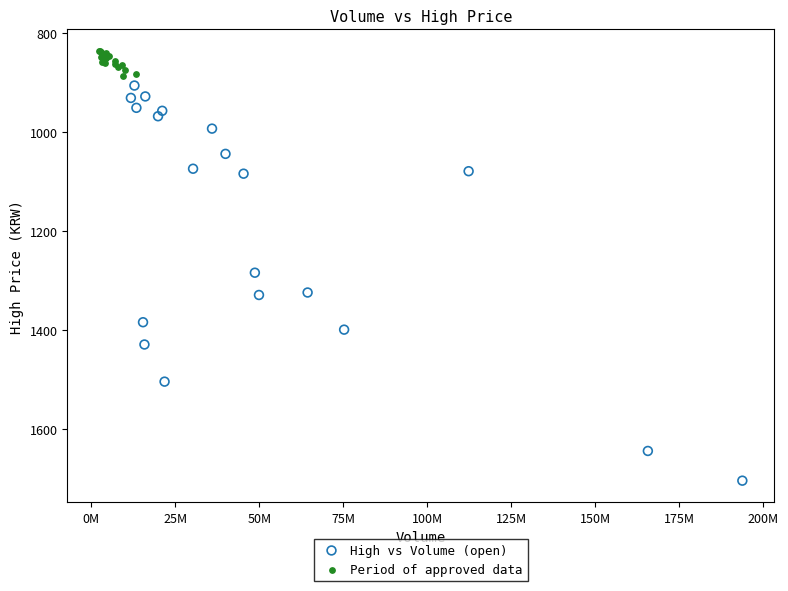

Which series reaches the minimum Y coordinate?

Period of approved data